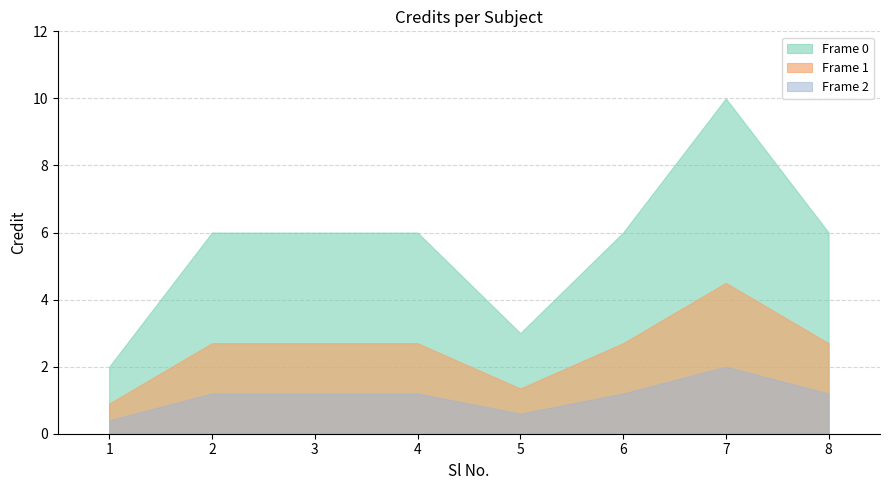

What is the ratio of the value at 8 to the value at 7?

0.6